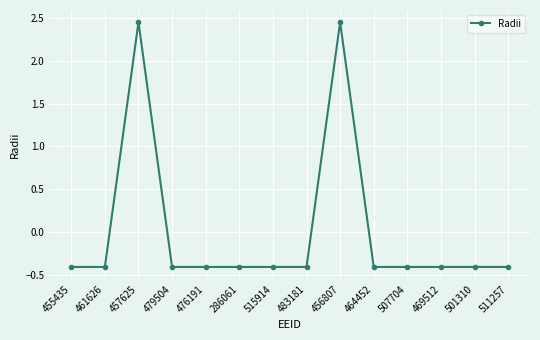

Where is the first local maximum?

457625